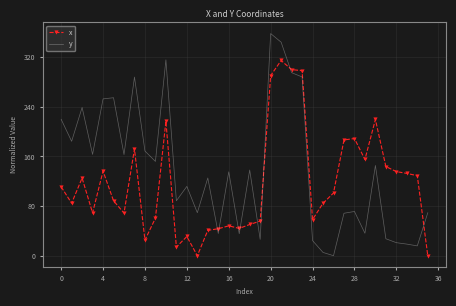

How many values in y are above zero?

35